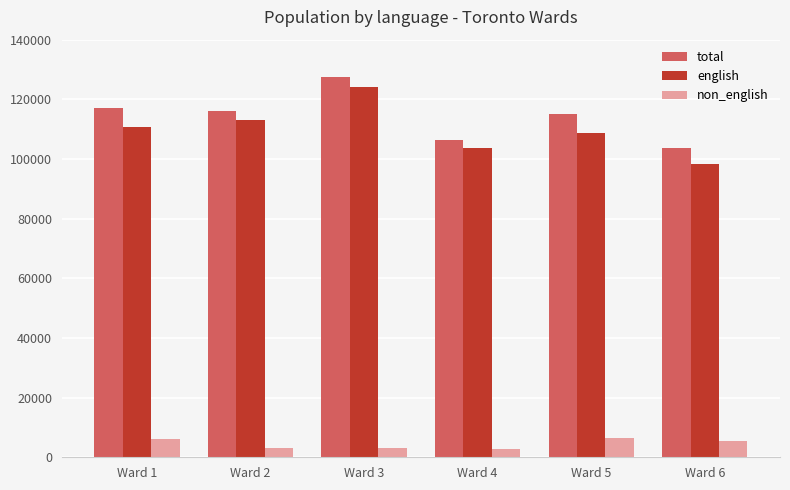

Which category has the highest value in the english series?

Ward 3